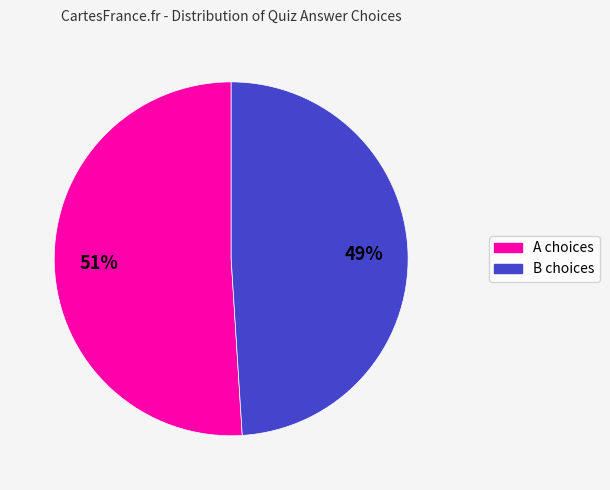

Does any single category account for the majority?

Yes